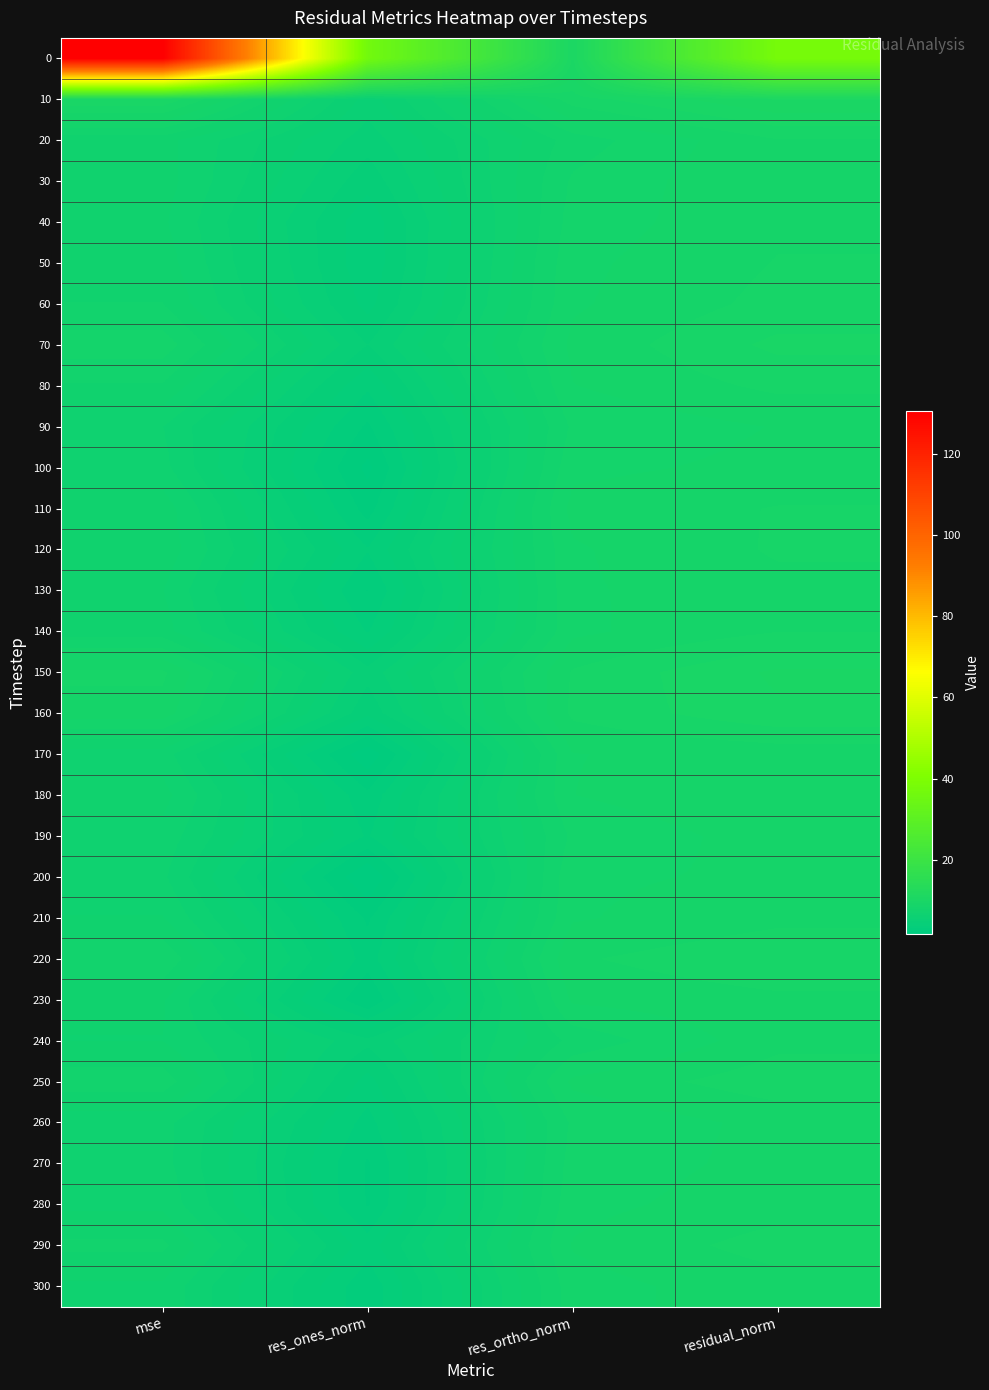

Count the number of data series in this chart.

31